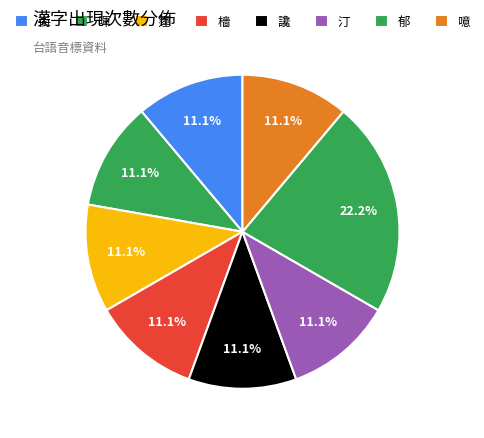

Count the number of slices in the pie.

8